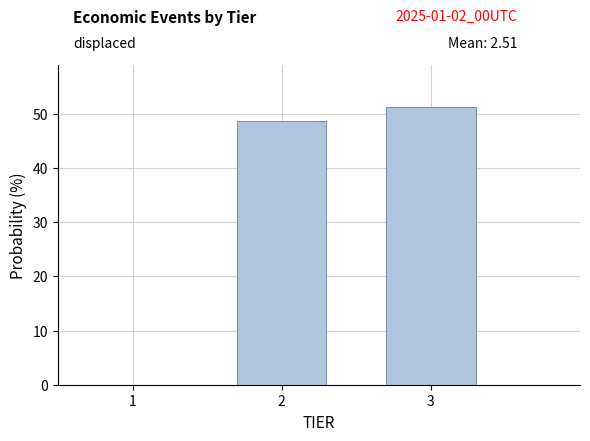

Reading left to right, list every bar in this chart as the range it spans on the x-axis followed by its height. The values are not printed on the chart, so give them approximately, as read against the axis.

0.5 to 1.5: 0
1.5 to 2.5: 49
2.5 to 3.5: 51